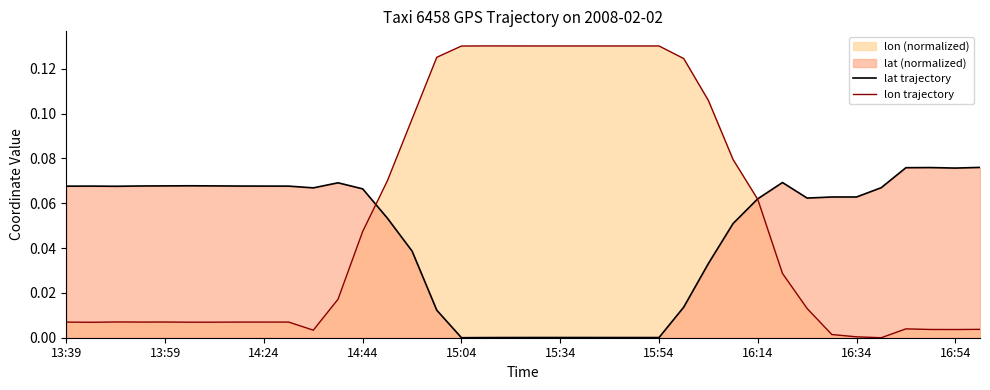

How many data points in lon trajectory are above 0?

37